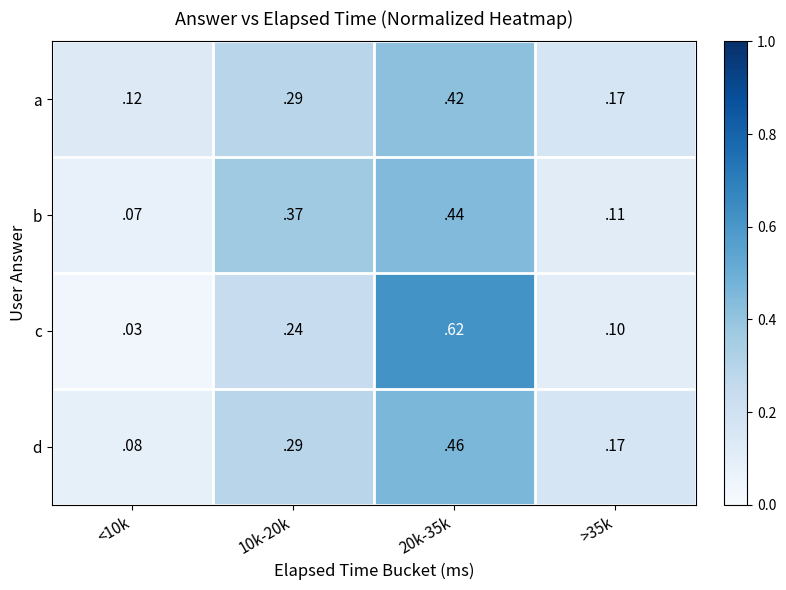

Which series has the widest spread of values?

c